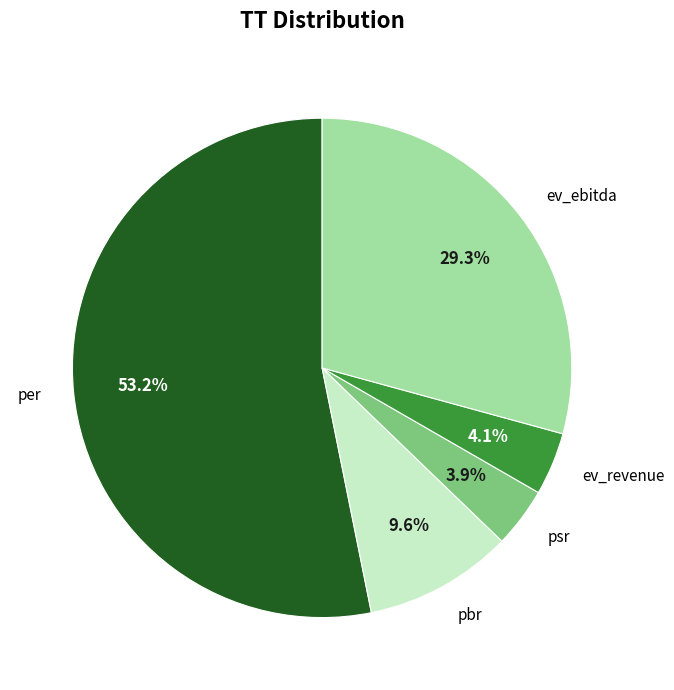

What portion of the pie excludes pbr?

90.4%